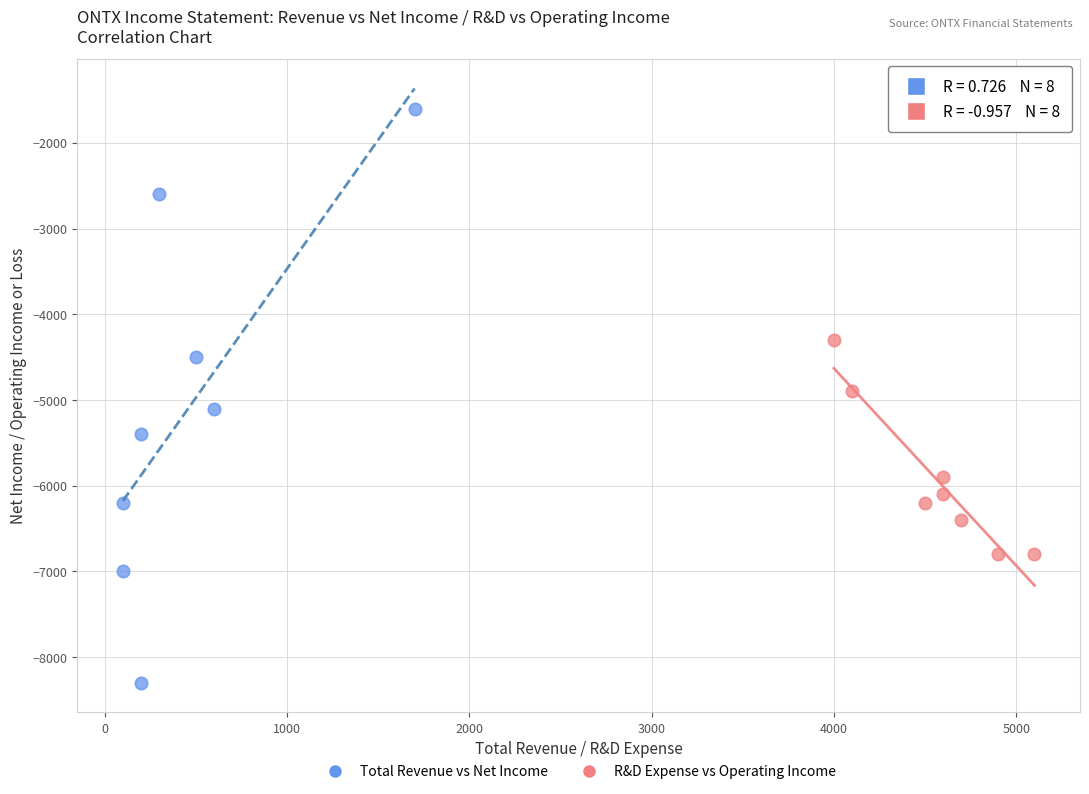

Which series reaches the minimum Y coordinate?

Total Revenue vs Net Income